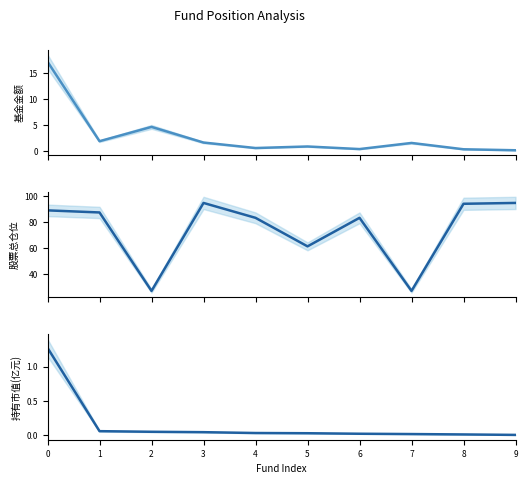

What is the difference between the maximum and second lowest values in the 持有市值(亿元) series?

1.3